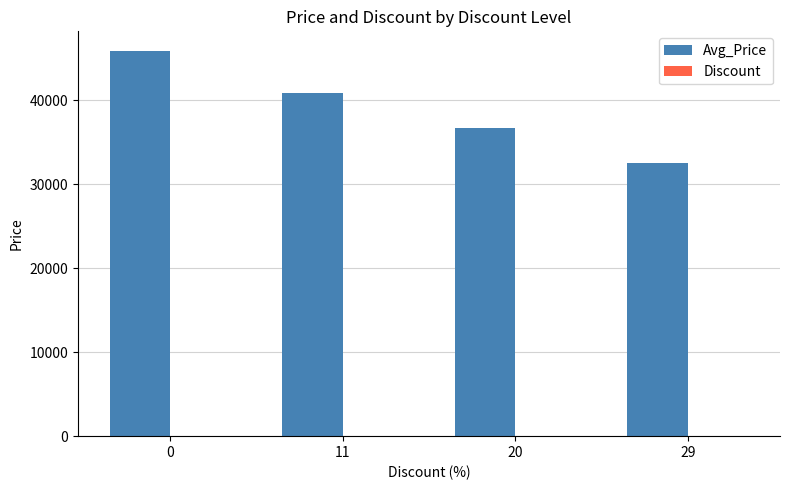

Which series changed the most between 11 and 29?

Avg_Price